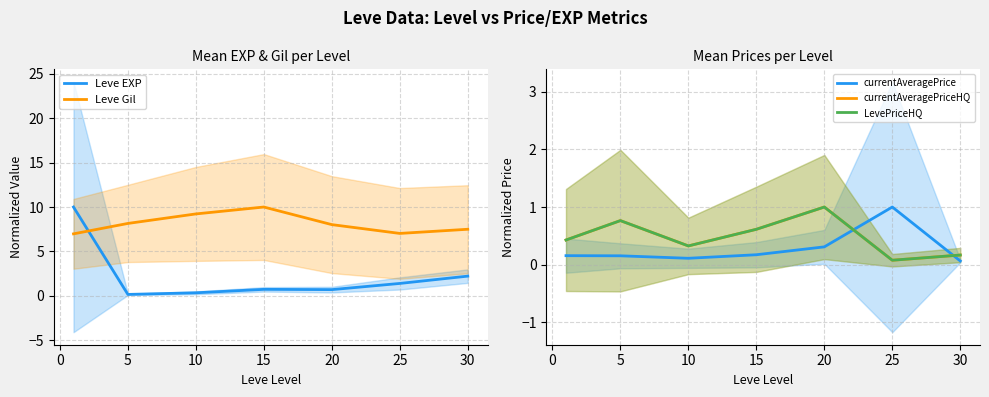

Which series has the largest range (max minus min)?

Leve EXP